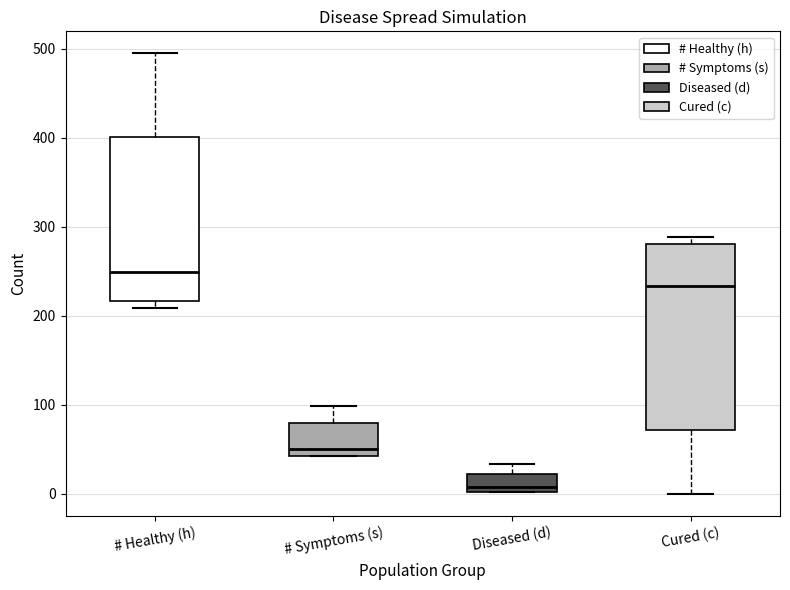

Reading left to right, read every box against the y-axis: the position of its median line, the range the box covers, and the ends of its whiskers. The values are not printed on the chart, so give them approximately, as read against the axis.

# Healthy (h): median 250, box 220 to 400, whiskers 210 to 500
# Symptoms (s): median 50, box 40 to 80, whiskers 40 to 100
Diseased (d): median 10, box 0 to 20, whiskers 0 to 30
Cured (c): median 230, box 70 to 280, whiskers 0 to 290